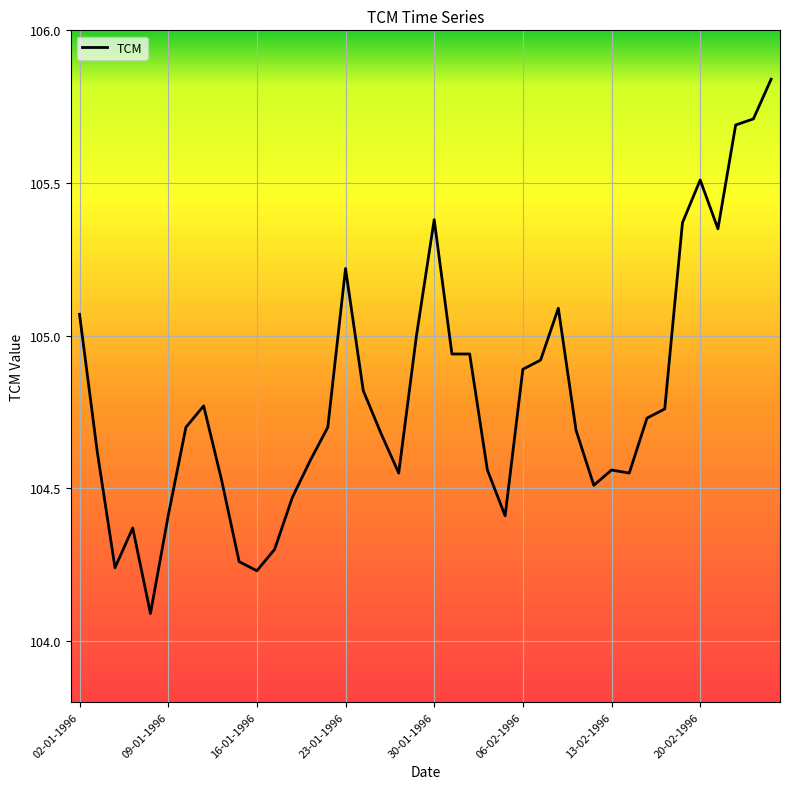

What is the smallest value displayed?

104.1